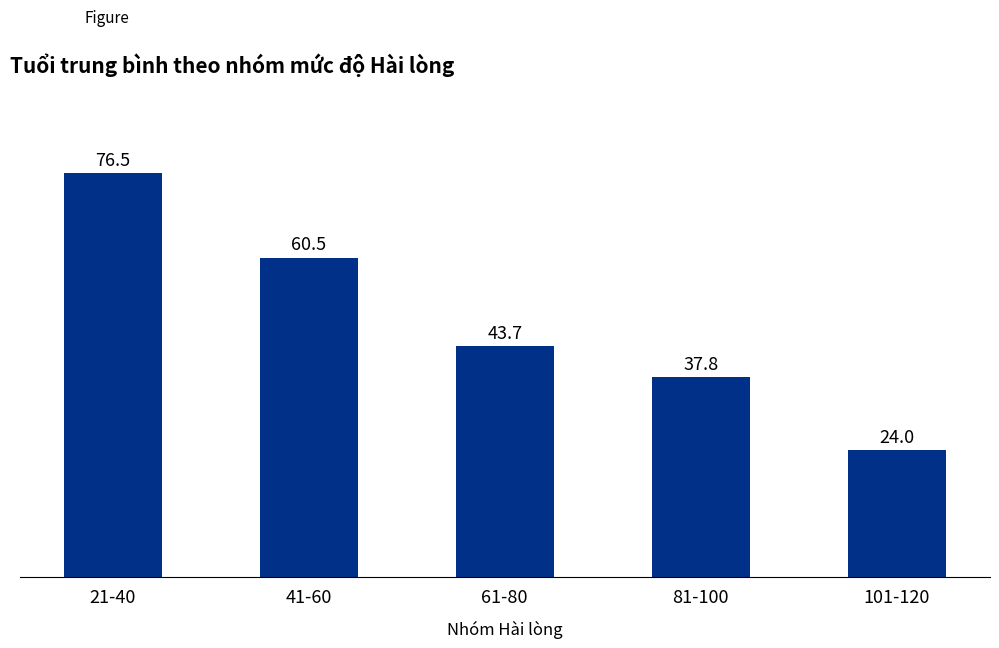

What is the average value?

48.5